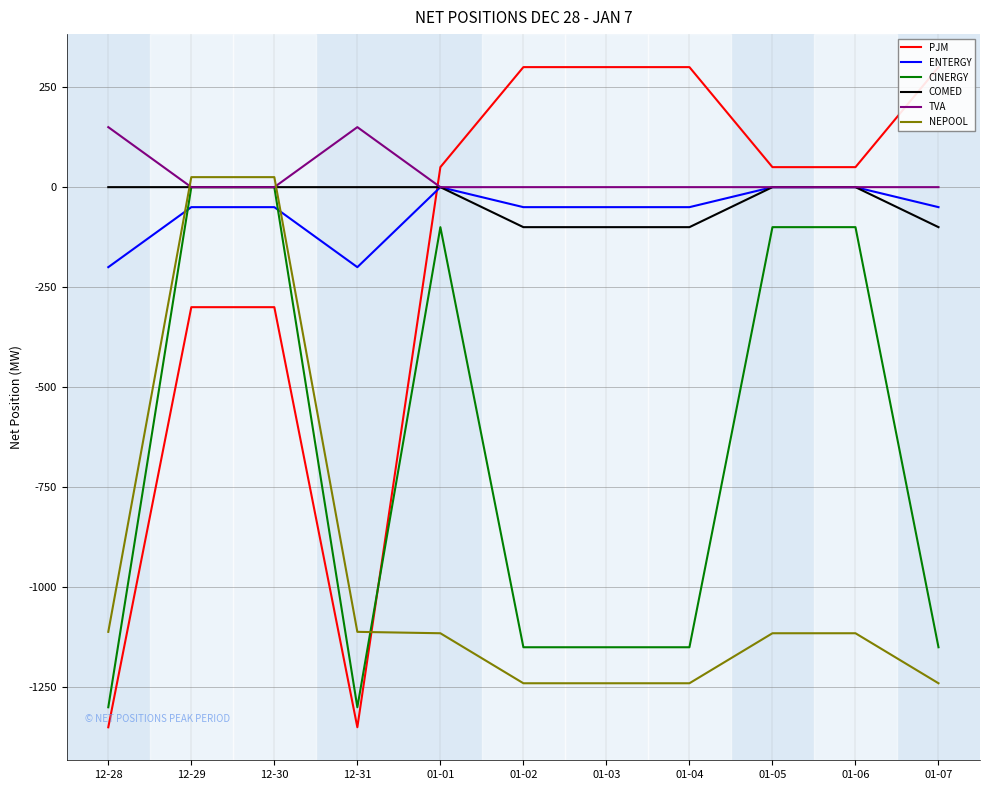

What are all the series names shown in the legend?

PJM, ENTERGY, CINERGY, COMED, TVA, NEPOOL